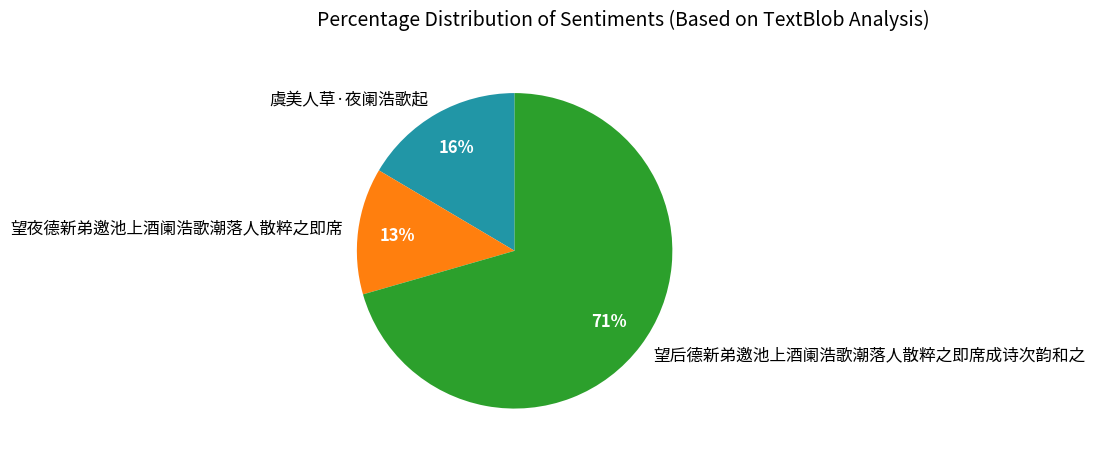

What is the largest slice in the pie chart?

望后德新弟邀池上酒阑浩歌潮落人散粹之即席成诗次韵和之